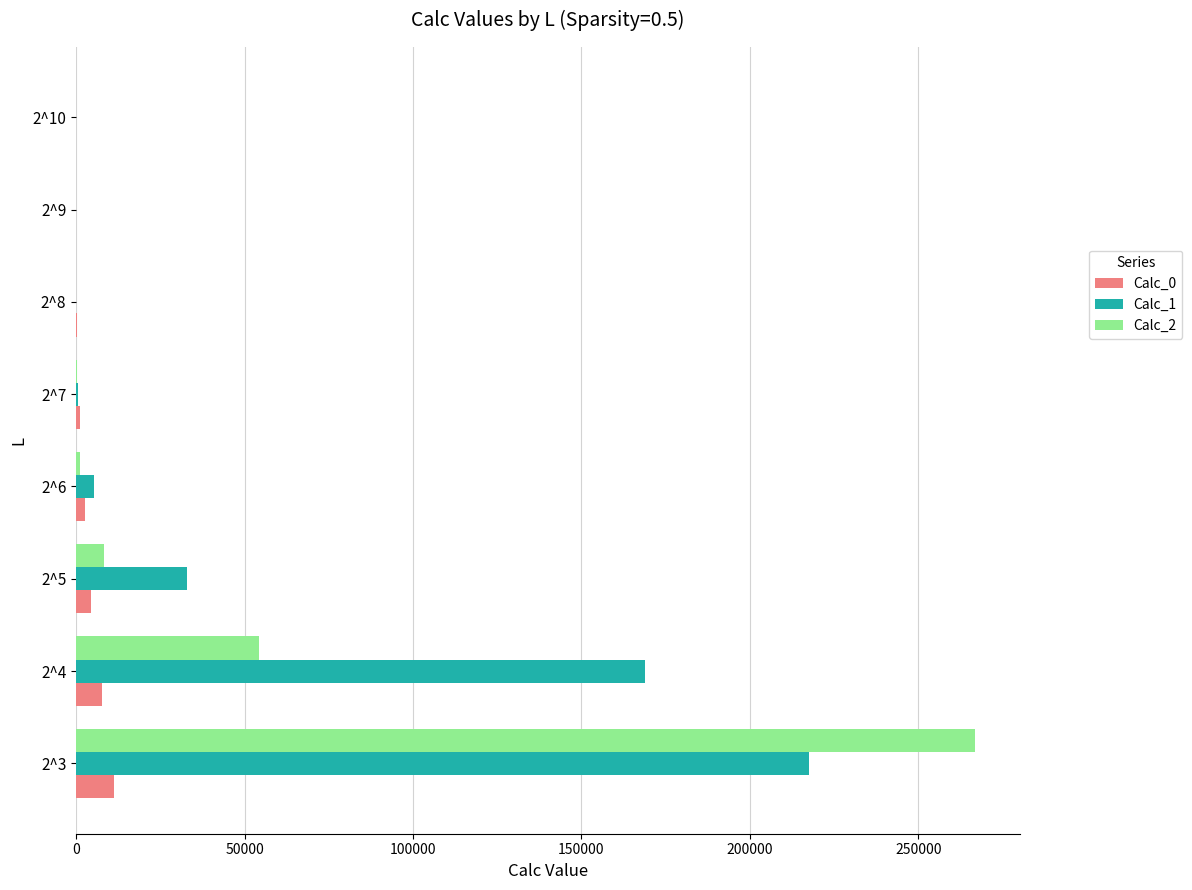

The value of Calc_0 at 2^3 is 11150. True or false?

True